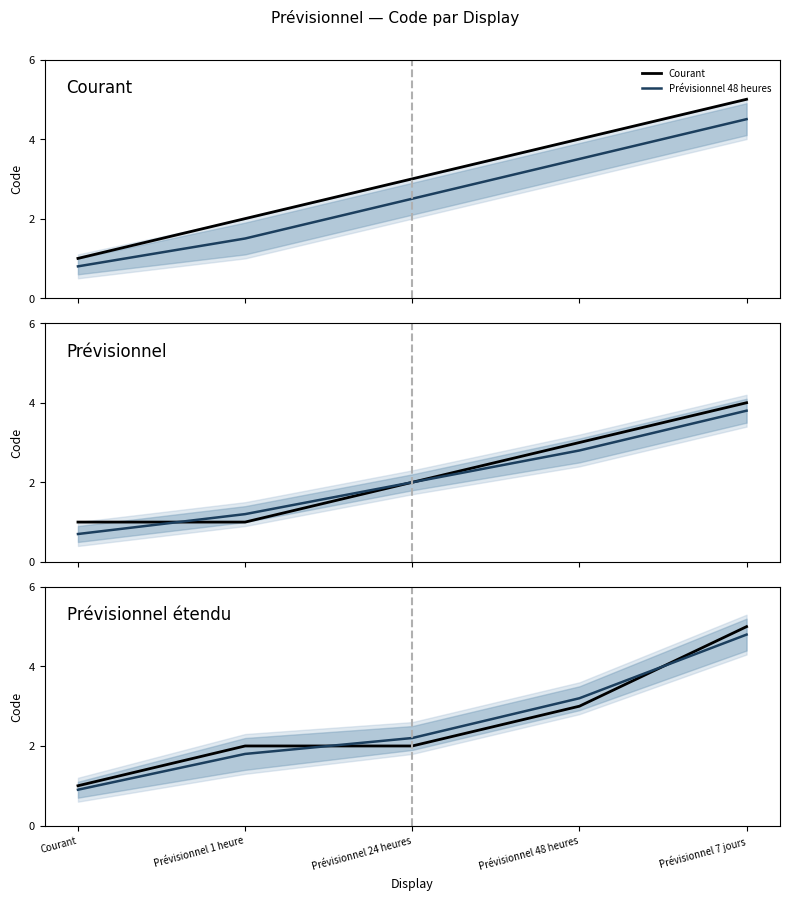

At Prévisionnel 24 heures, list the series in order from largest to smallest.

Courant, Prévisionnel 7 jours, Prévisionnel 48 heures, Prévisionnel 1 heure, Prévisionnel 24 heures